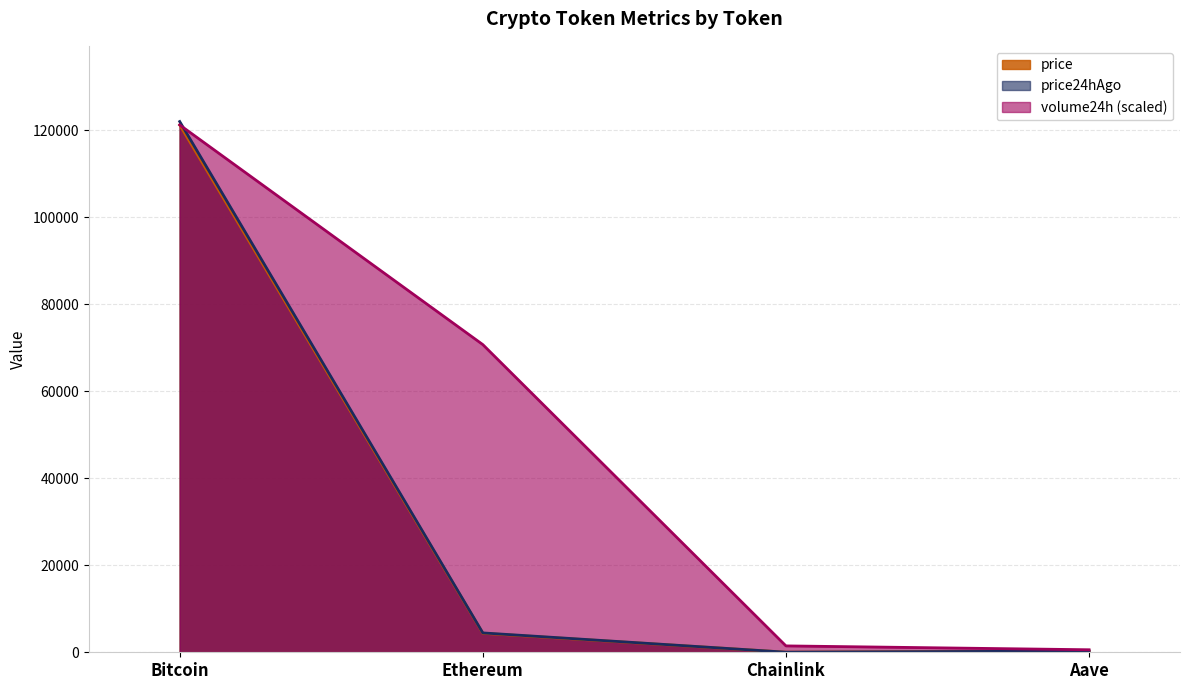

What is the difference between the maximum and minimum values in the price series?

121189.9